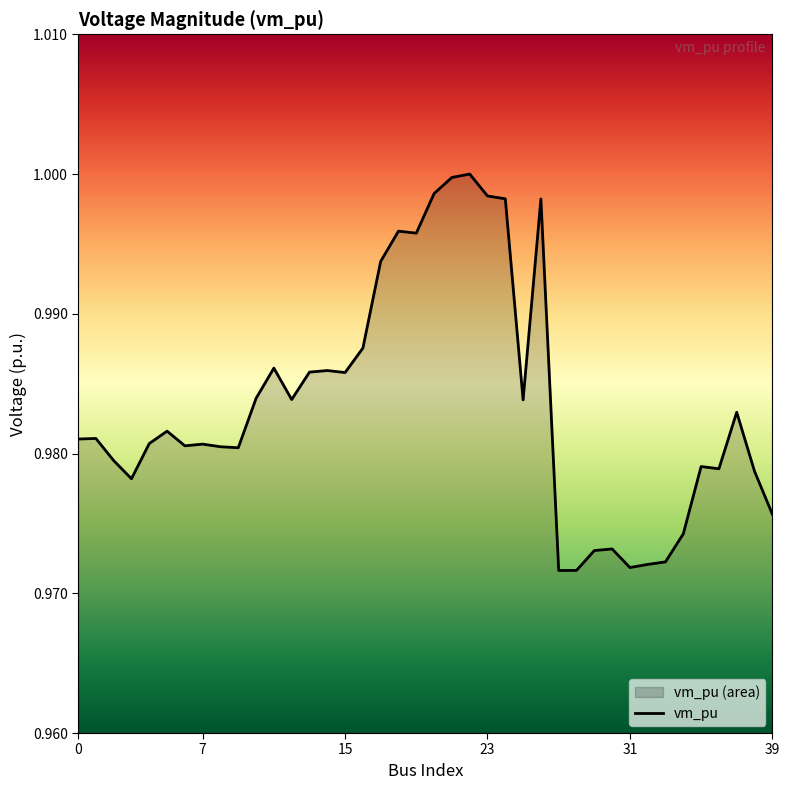

True or false: the data shows 1.0 at 16.

True